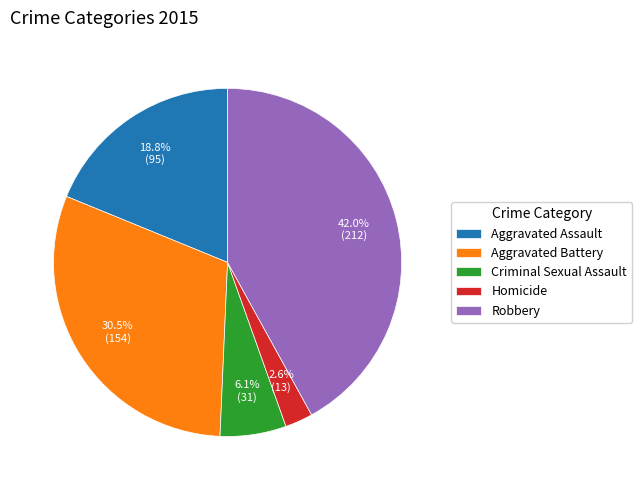

To the nearest percent, what percentage of the pie is Homicide?

3%